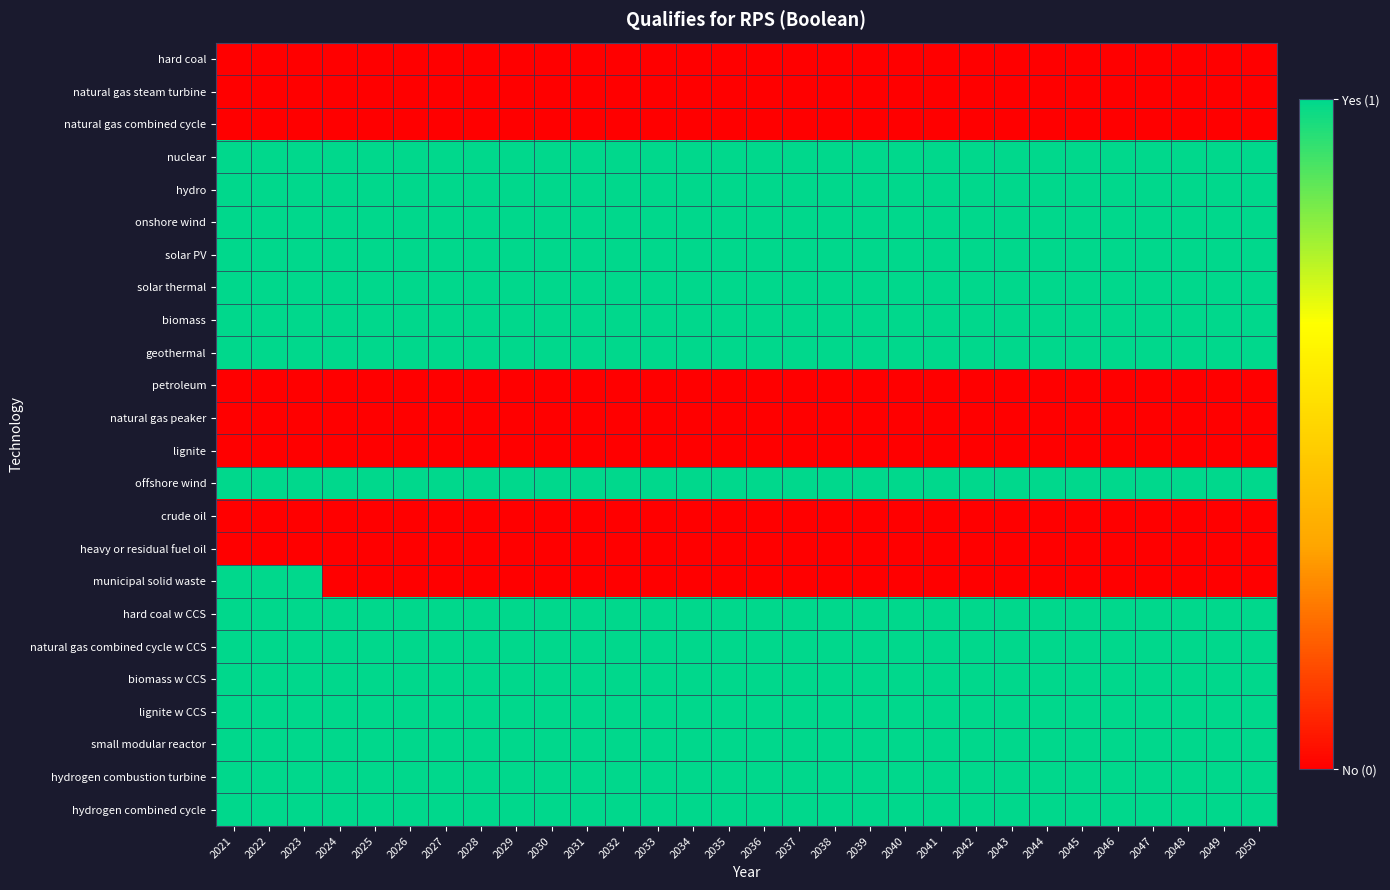

Which label corresponds to the smallest value in the chart?

2021